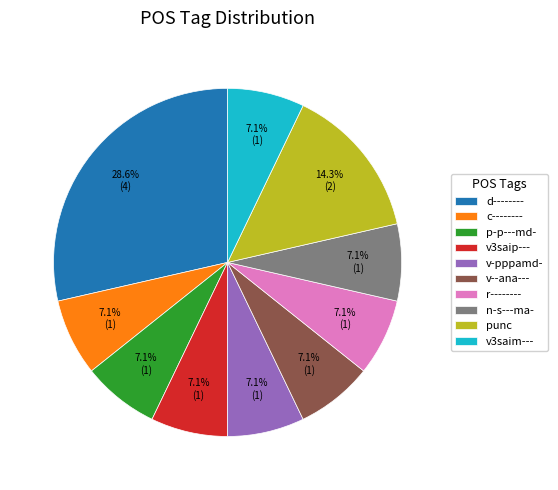

How many slices are in this pie chart?

10